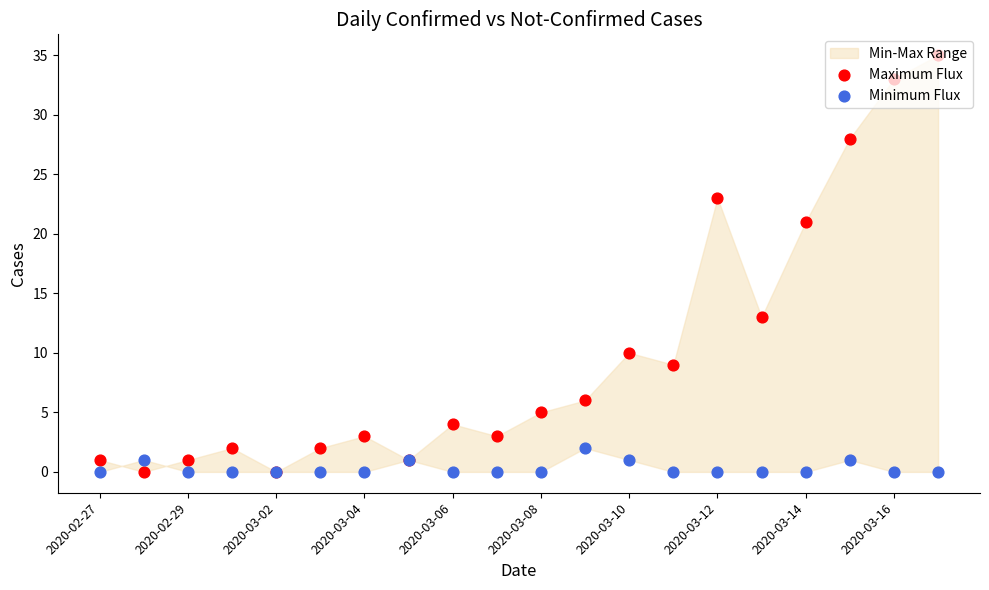

At how many categories does at least one series exceed 19?

5